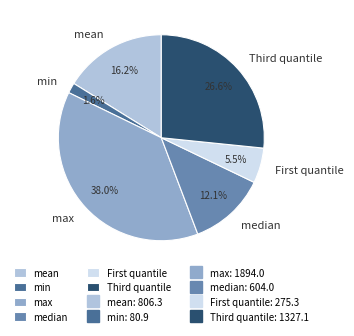

How many segments does this pie chart have?

6